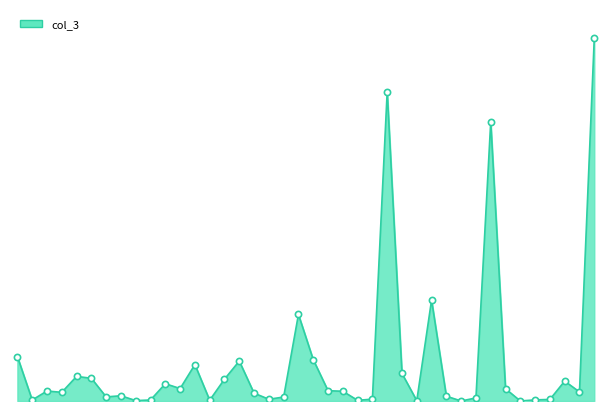

Does the chart have visible grid lines?

No